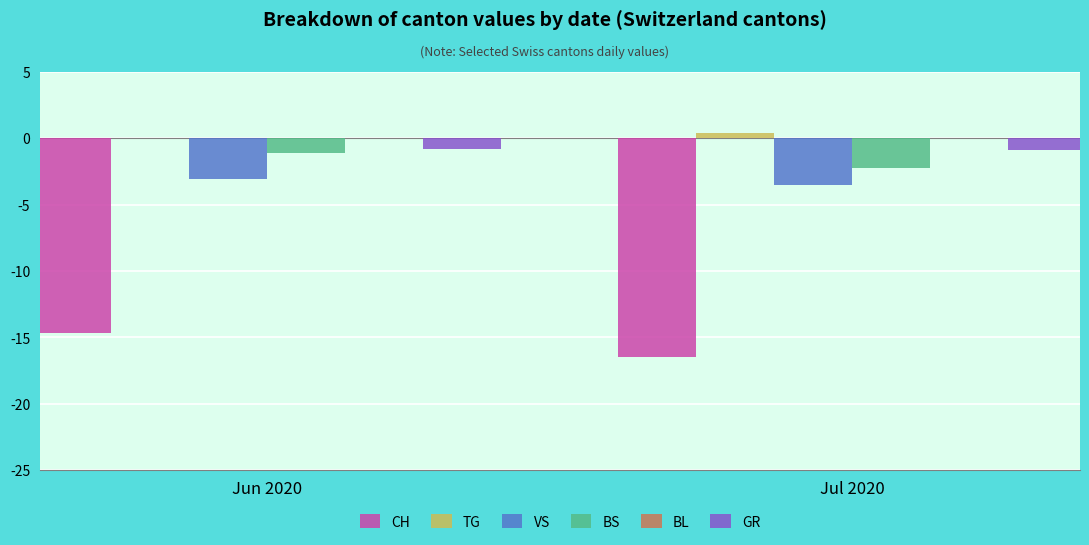

At which label does BS reach its peak?

Jun 2020